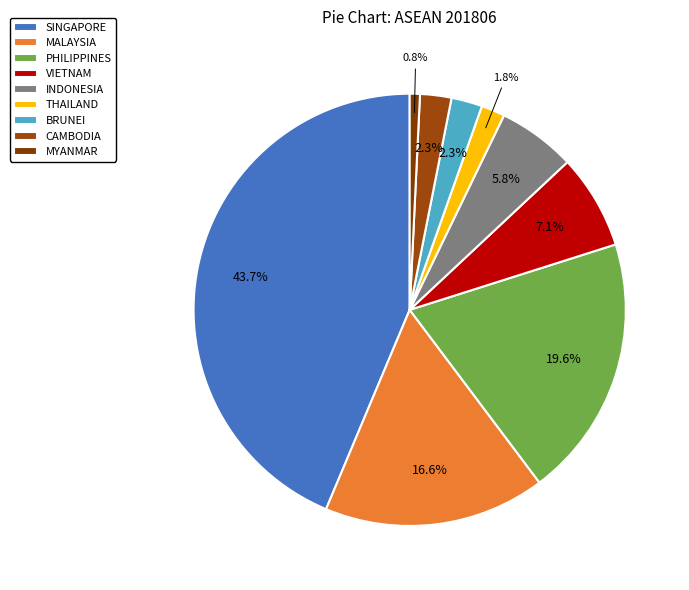

How many slices are in this pie chart?

9